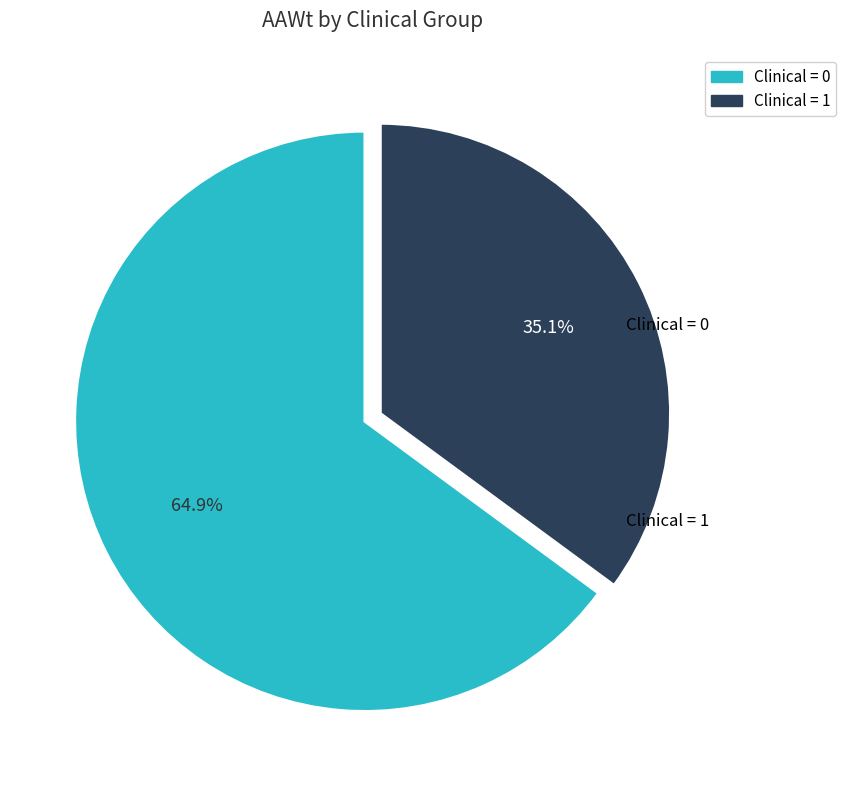

To the nearest percent, what is the average slice percentage?

50%